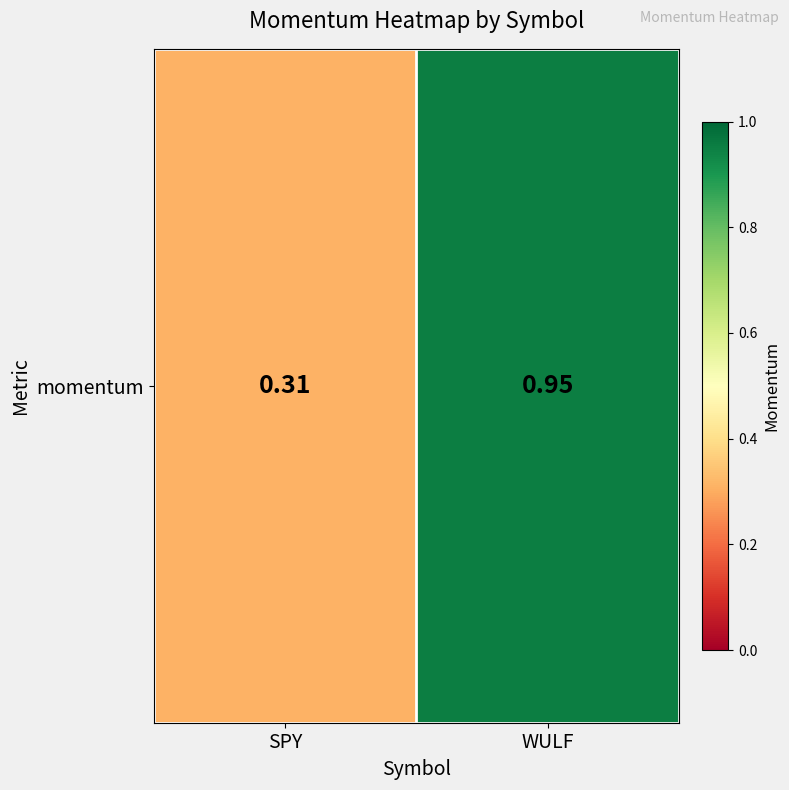

Rank the categories by value from lowest to highest.

SPY, WULF